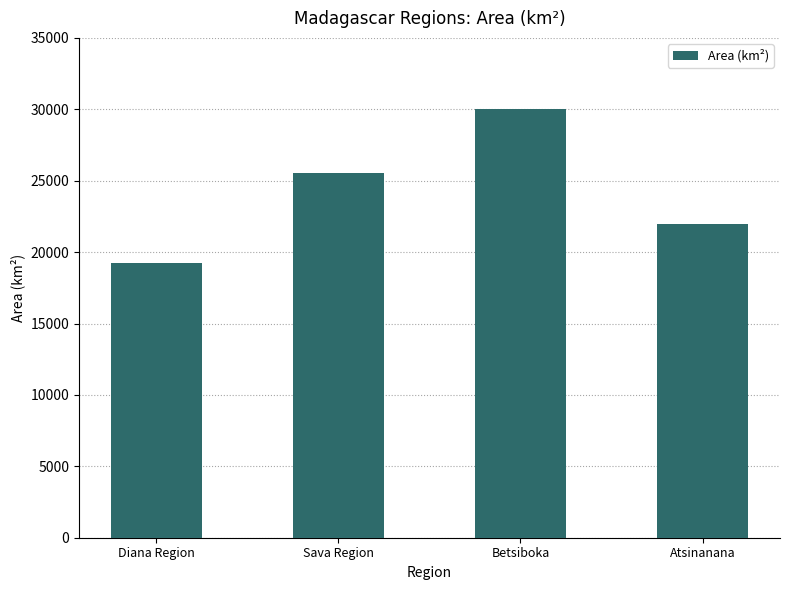

Between Diana Region and Betsiboka, which is larger?

Betsiboka